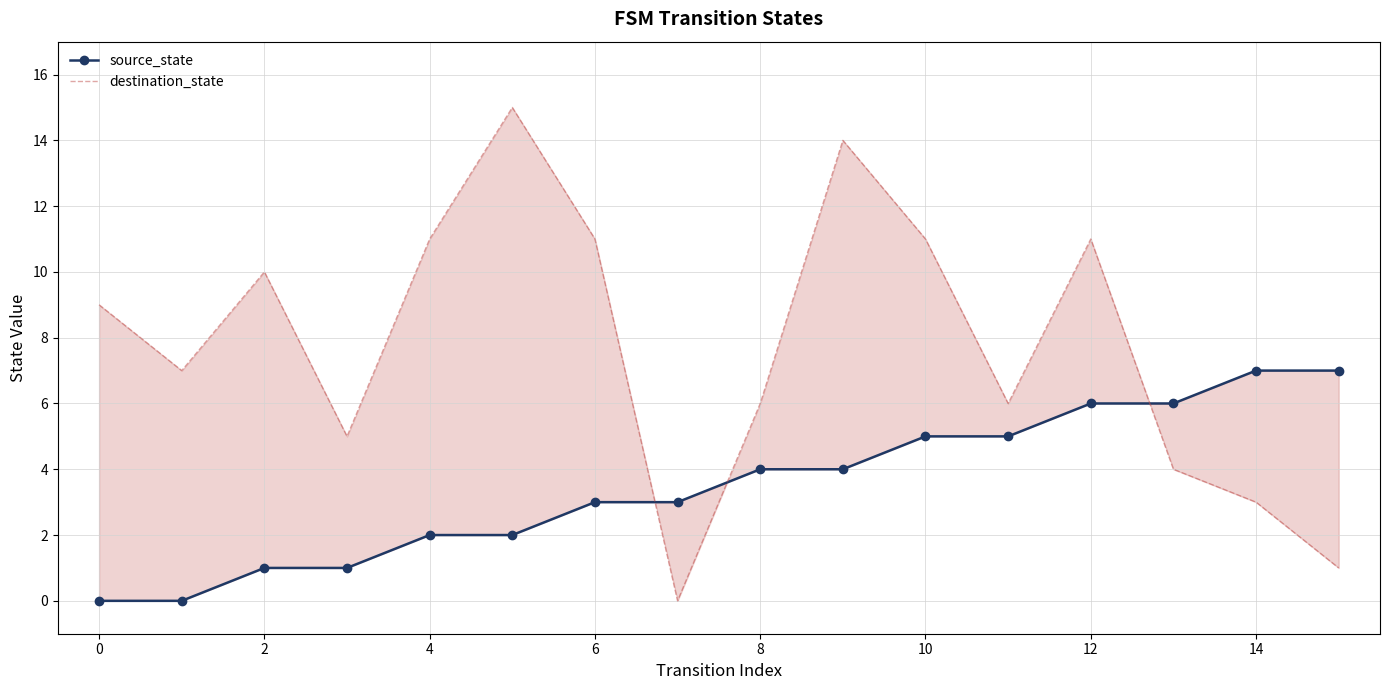

What is the sum of all source_state values?

56